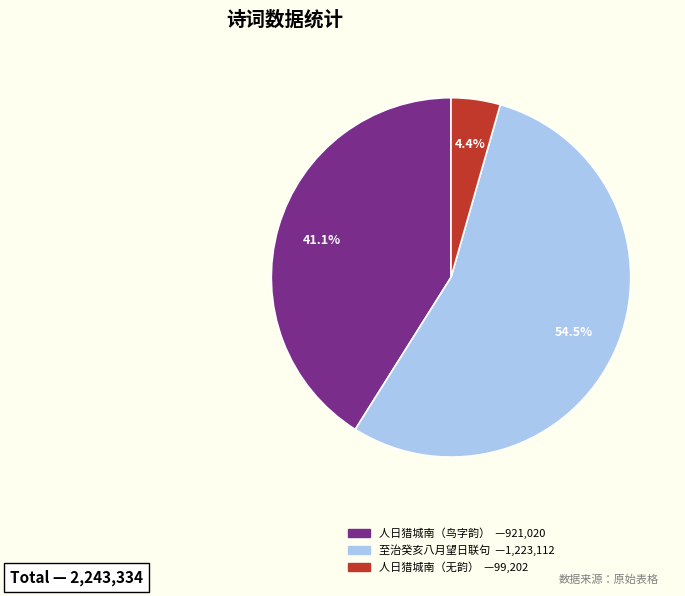

Is there a majority slice in this chart?

Yes